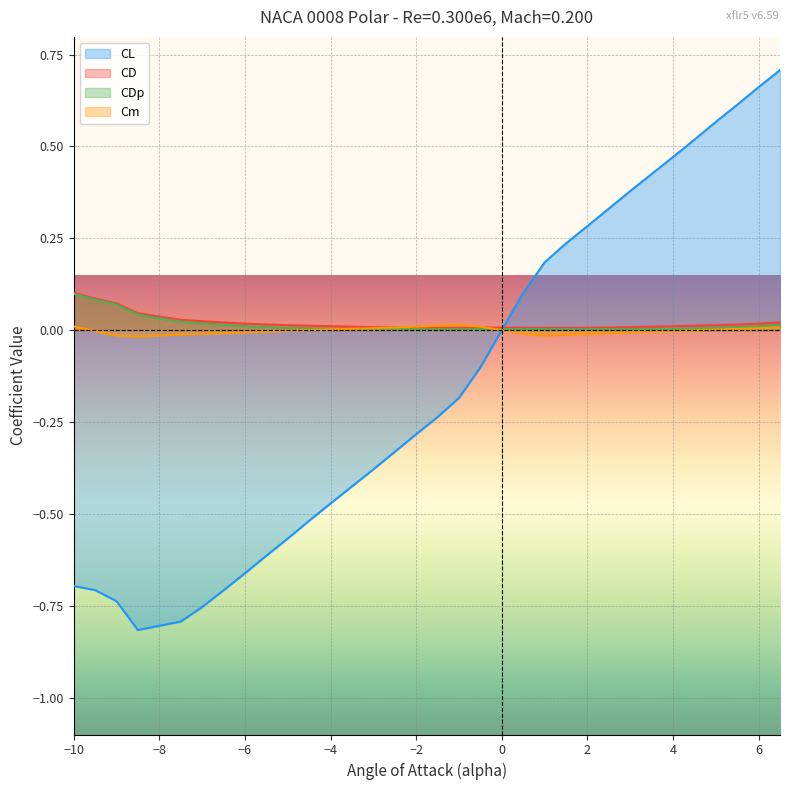

Which series has the largest range (max minus min)?

CL